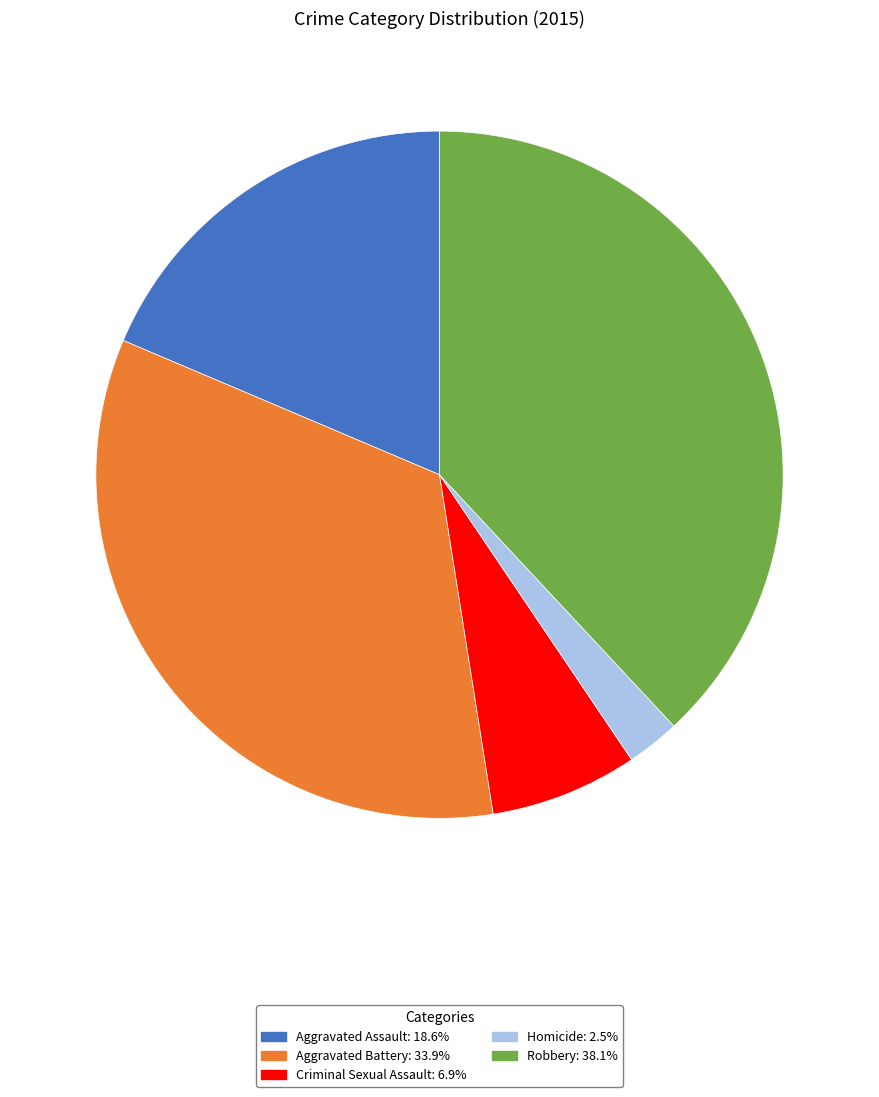

Combined, do Robbery and Aggravated Battery account for over 50%?

Yes